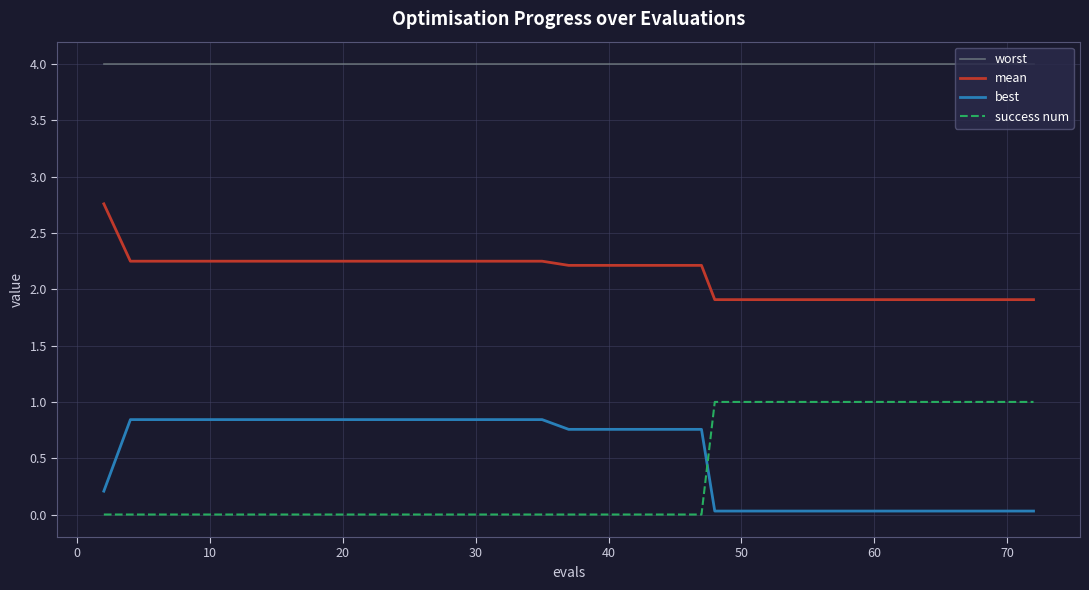

What is the highest value of the mean series?

2.8